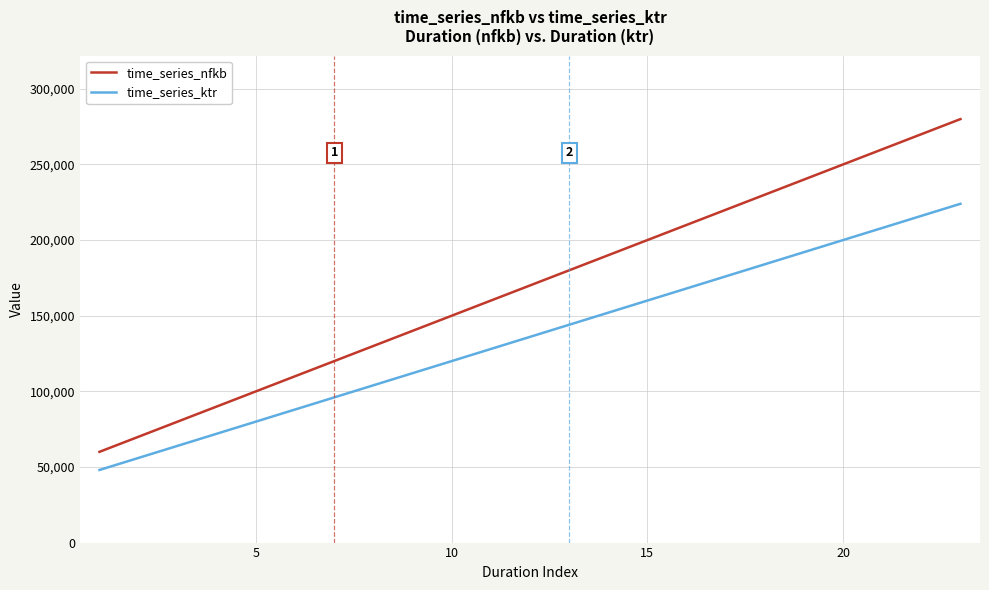

What is the difference between the maximum and minimum values in the time_series_ktr series?

176000